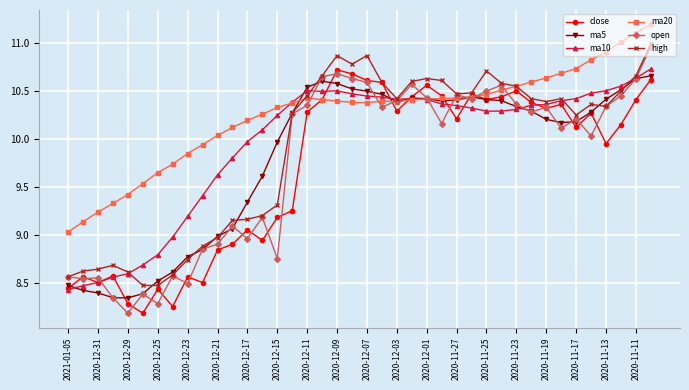

Reading right to left, what are all the values shown in this chart?

close: 10.6	10.4	10.2	9.9	10.3	10.1	10.4	10.3	10.4	10.5	10.4	10.4	10.5	10.2	10.4	10.6	10.4	10.3	10.6	10.6	10.7	10.7	10.4	10.3	9.2	9.2	8.9	9.1	8.9	8.8	8.5	8.6	8.2	8.4	8.2	8.3	8.6	8.5	8.6	8.4
ma5: 10.7	10.6	10.5	10.4	10.3	10.2	10.2	10.2	10.3	10.3	10.4	10.4	10.4	10.4	10.4	10.4	10.4	10.4	10.5	10.5	10.5	10.6	10.6	10.5	10.3	10.0	9.6	9.3	9.1	9.0	8.8	8.8	8.6	8.5	8.4	8.3	8.3	8.4	8.4	8.5
ma10: 10.7	10.6	10.6	10.5	10.5	10.4	10.4	10.4	10.4	10.3	10.3	10.3	10.3	10.3	10.4	10.4	10.4	10.4	10.4	10.4	10.5	10.5	10.5	10.5	10.4	10.2	10.1	10.0	9.8	9.6	9.4	9.2	9.0	8.8	8.7	8.6	8.6	8.5	8.5	8.4
ma20: 11.2	11.1	11.0	10.9	10.8	10.7	10.7	10.6	10.6	10.5	10.5	10.5	10.4	10.4	10.4	10.4	10.4	10.4	10.4	10.4	10.4	10.4	10.4	10.4	10.4	10.3	10.3	10.2	10.1	10.0	9.9	9.8	9.7	9.6	9.5	9.4	9.3	9.2	9.1	9.0
open: 11.0	10.6	10.4	10.3	10.0	10.2	10.1	10.3	10.3	10.4	10.6	10.5	10.4	10.5	10.2	10.4	10.6	10.4	10.3	10.6	10.6	10.7	10.7	10.3	10.3	8.8	9.2	9.0	9.1	8.9	8.8	8.5	8.6	8.3	8.4	8.2	8.3	8.6	8.5	8.6
high: 11.0	10.7	10.5	10.3	10.4	10.2	10.4	10.4	10.4	10.6	10.6	10.7	10.5	10.5	10.6	10.6	10.6	10.4	10.6	10.9	10.8	10.9	10.7	10.4	10.3	9.3	9.2	9.2	9.2	9.0	8.9	8.7	8.6	8.5	8.5	8.6	8.7	8.6	8.6	8.6